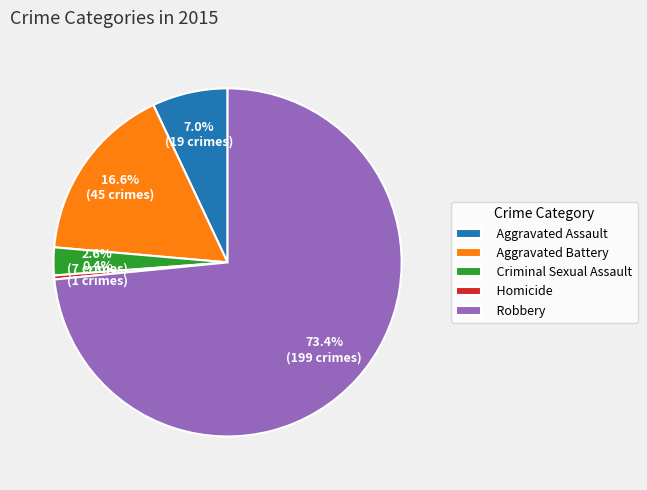

Which slice is the largest?

Robbery